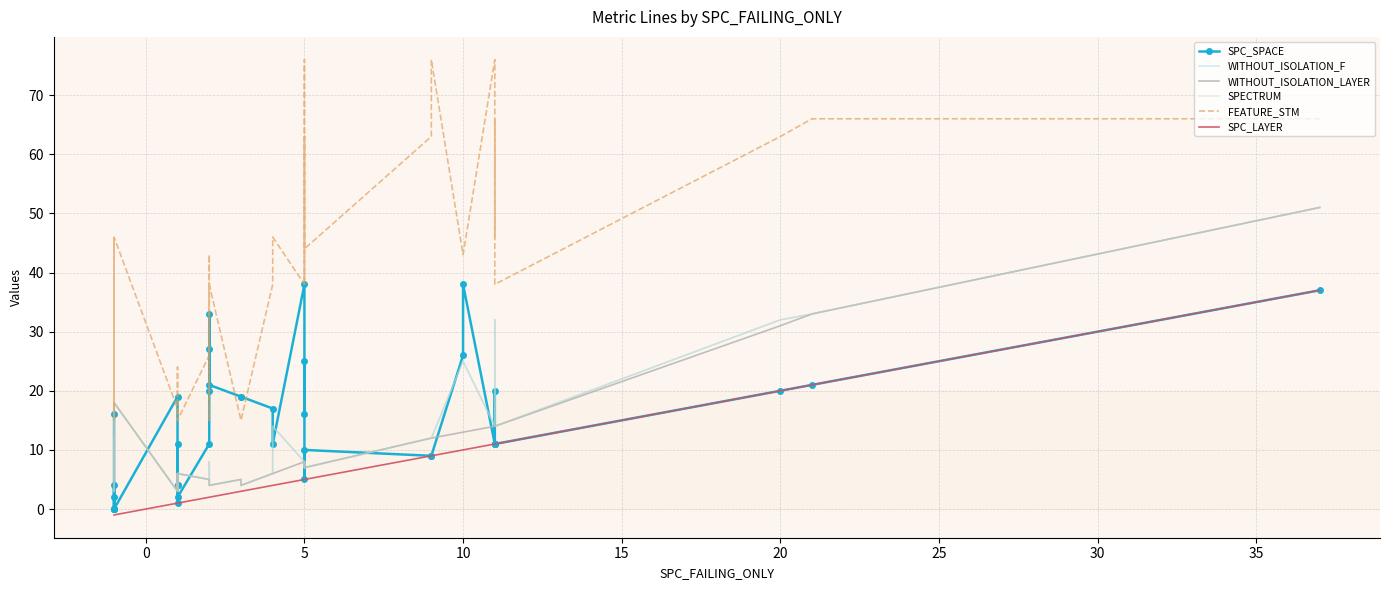

What is the highest value of the WITHOUT_ISOLATION_F series?

51